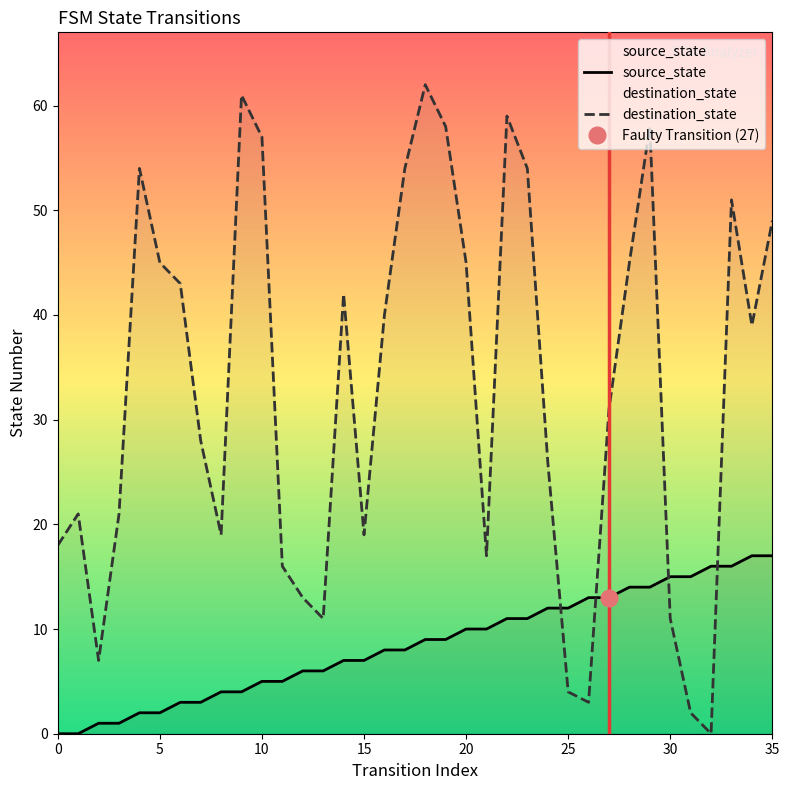

How many values in the source_state series exceed 9?

16